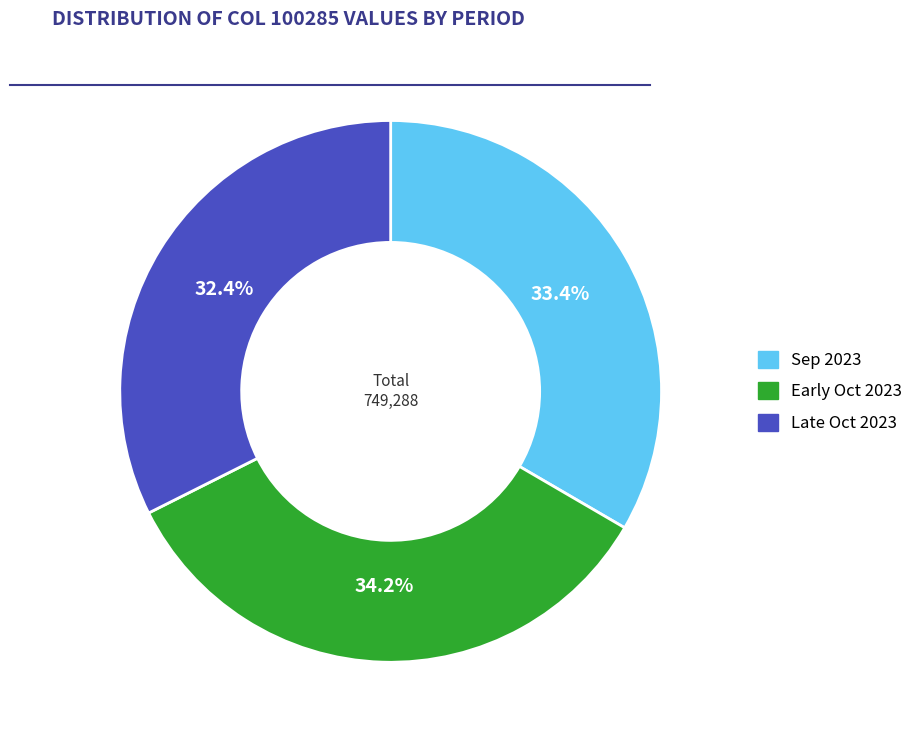

To the nearest percent, what is the average slice percentage?

33%